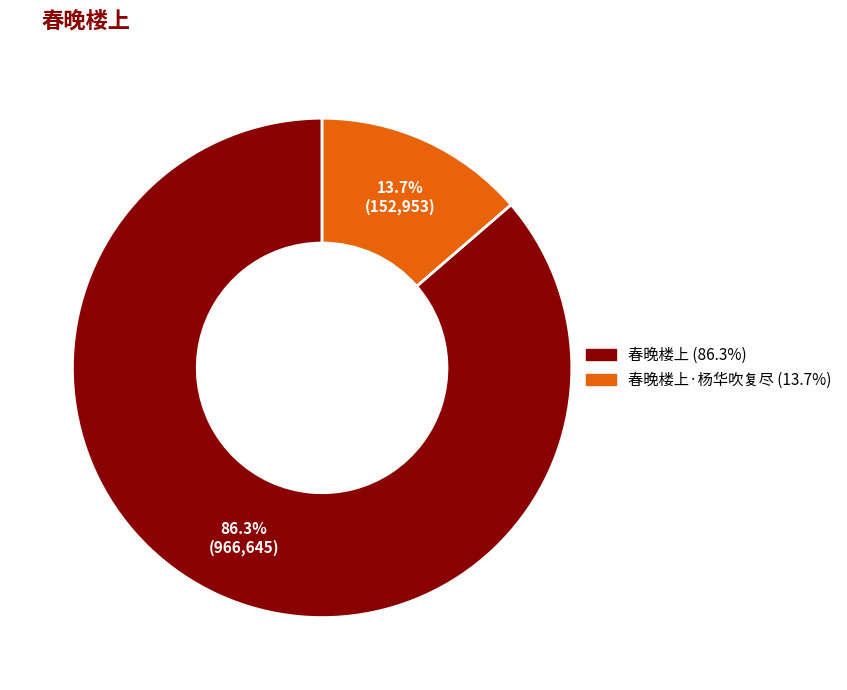

Is there a majority slice in this chart?

Yes